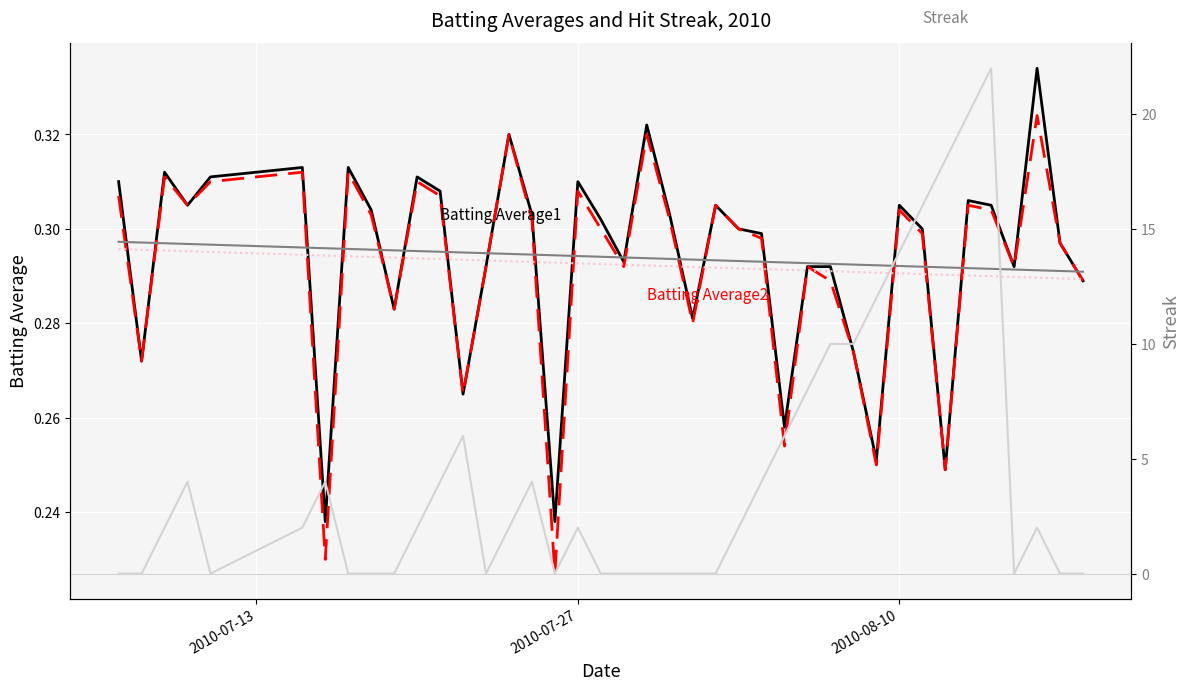

How many series are shown in this chart?

5